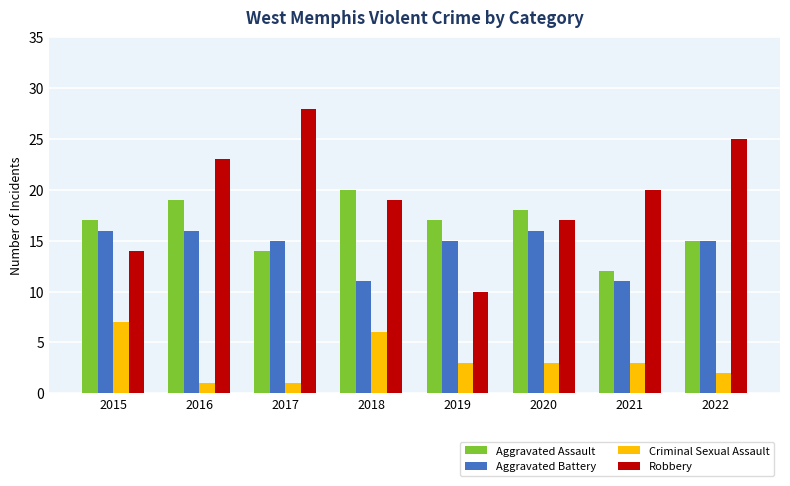

What are all the series names shown in the legend?

Aggravated Assault, Aggravated Battery, Criminal Sexual Assault, Robbery